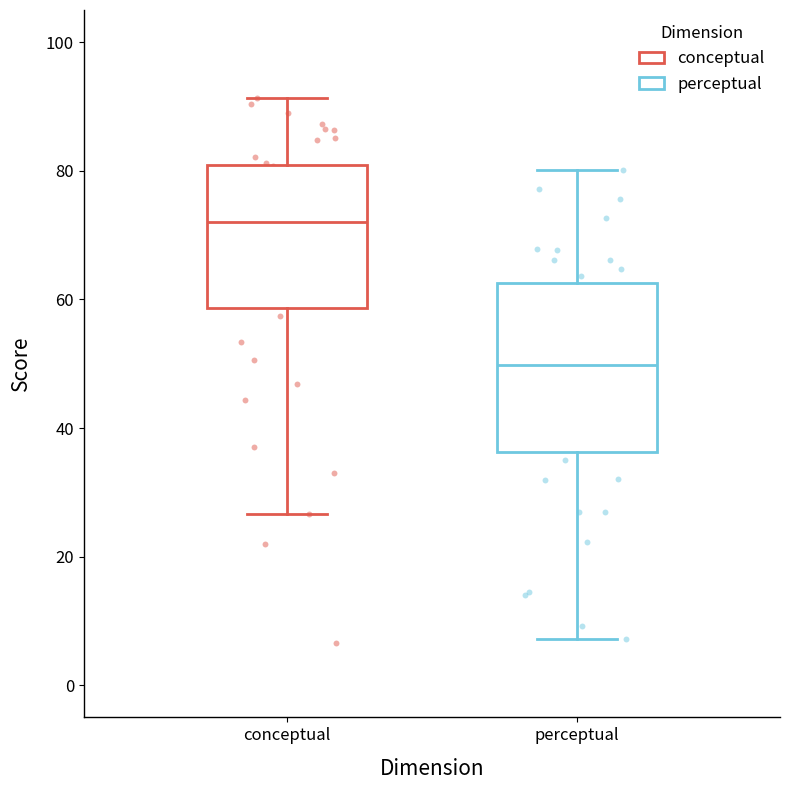

Reading left to right, transcribe this box plot: for each box, give where its median line is, the range the box spans, and where its two whiskers end, as read against the y-axis. The values are not printed on the chart, so give them approximately, as read against the axis.

conceptual: median 72, box 58 to 80, whiskers 26 to 92
perceptual: median 50, box 36 to 62, whiskers 8 to 80